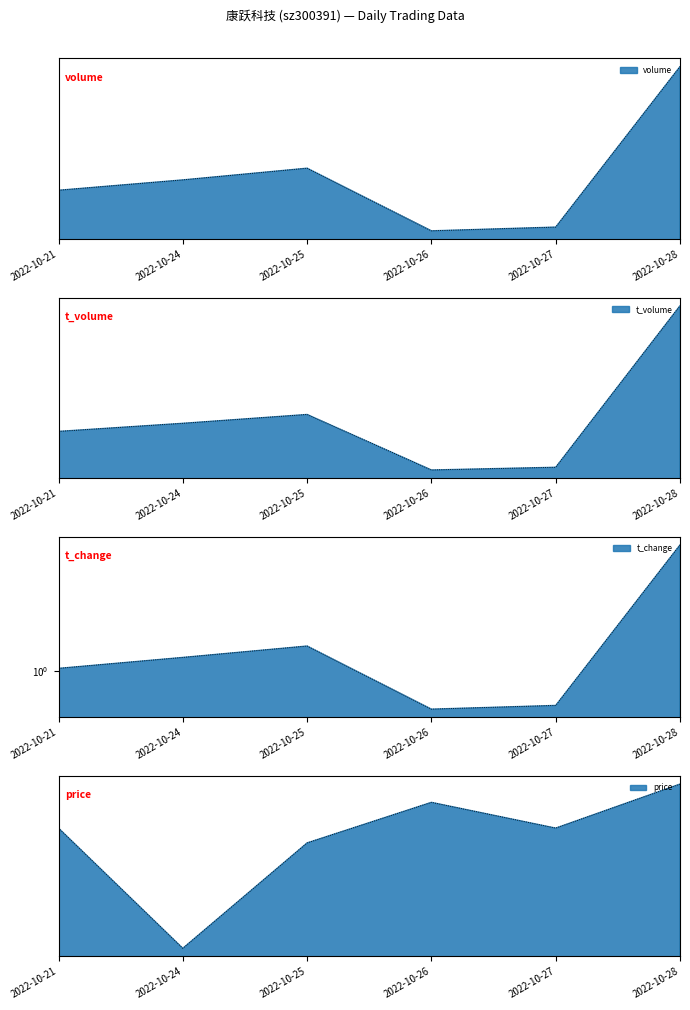

True or false: t_volume and price cross at least once.

False